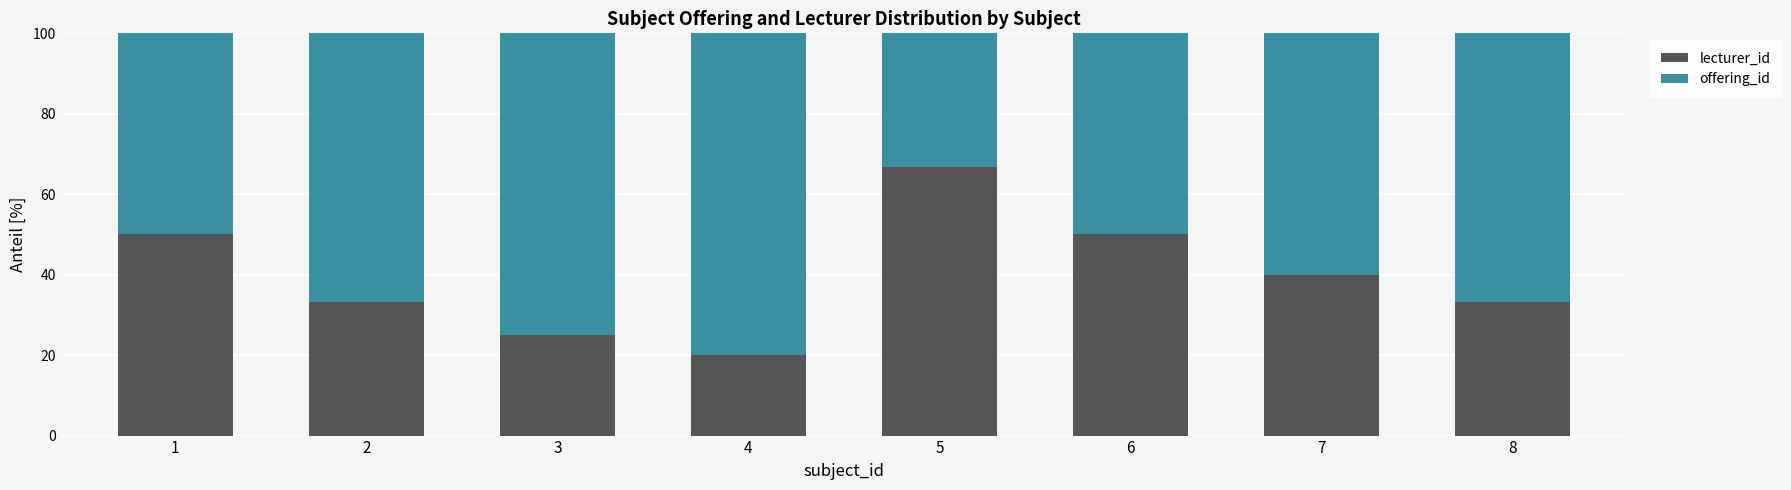

The lecturer_id series shows 14.8 at 5. True or false?

False